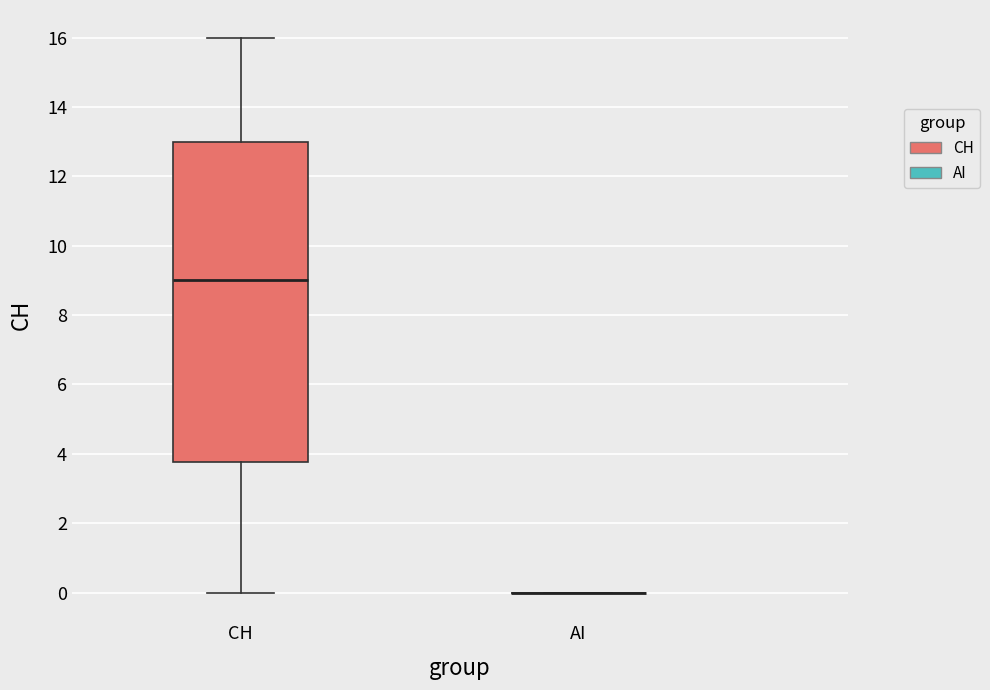

Reading left to right, transcribe this box plot: for each box, give where its median line is, the range the box spans, and where its two whiskers end, as read against the y-axis. The values are not printed on the chart, so give them approximately, as read against the axis.

CH: median 9.0, box 3.8 to 13.0, whiskers 0.0 to 16.0
AI: box collapsed to a line at 0.0, whiskers 0.0 to 0.0